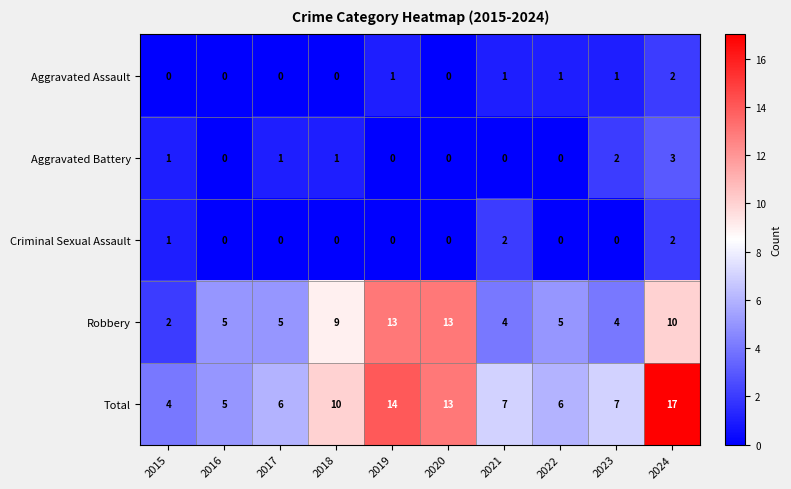

How many values in Aggravated Assault are above zero?

5